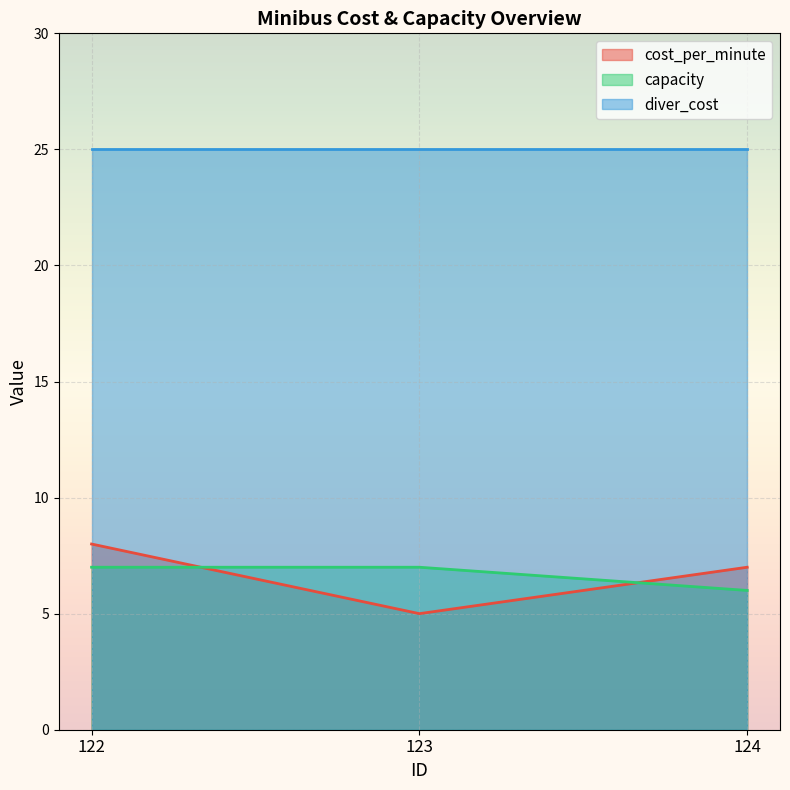

Does the chart display data point markers on the line(s)?

No